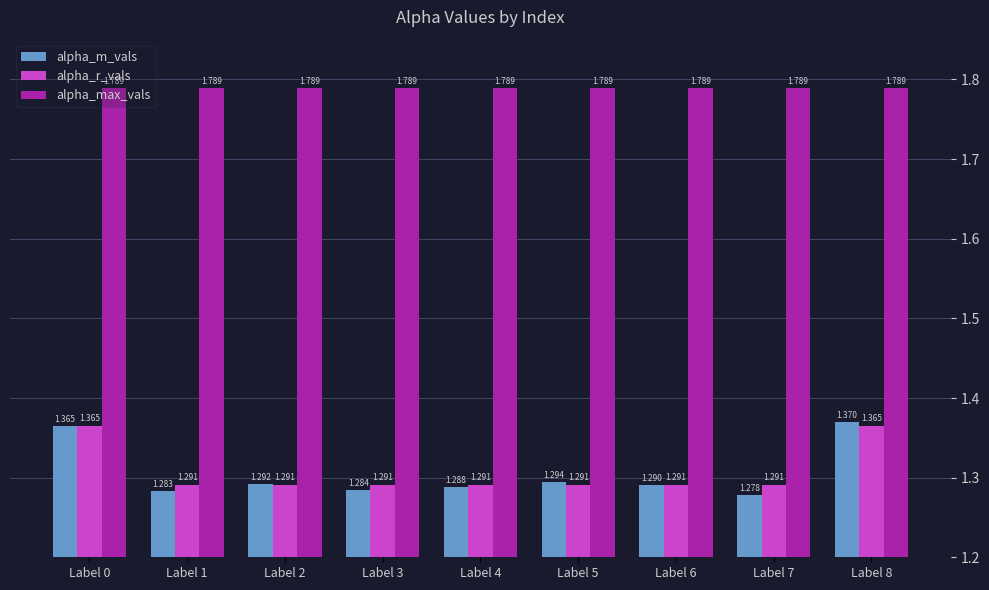

The value of alpha_r_vals at Label 6 is 0.3. True or false?

False